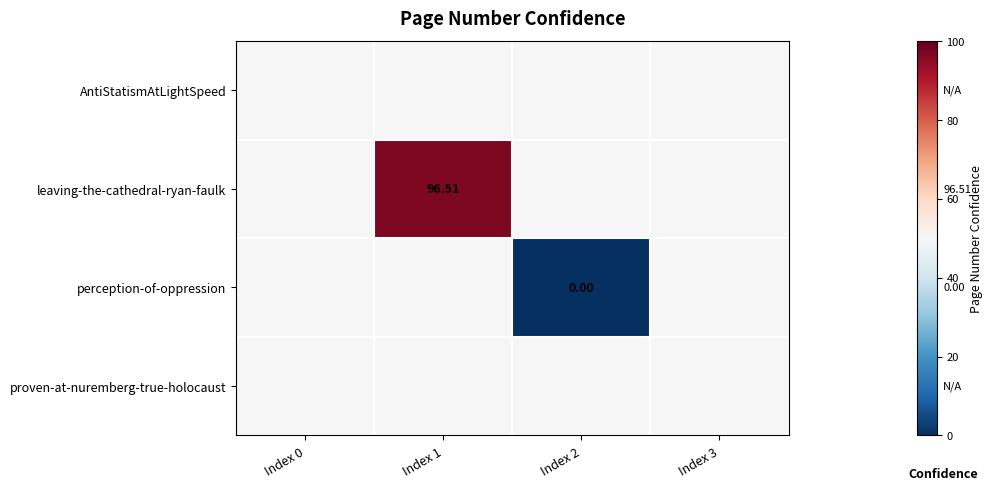

At which category is the sum across all series the highest?

Index 1